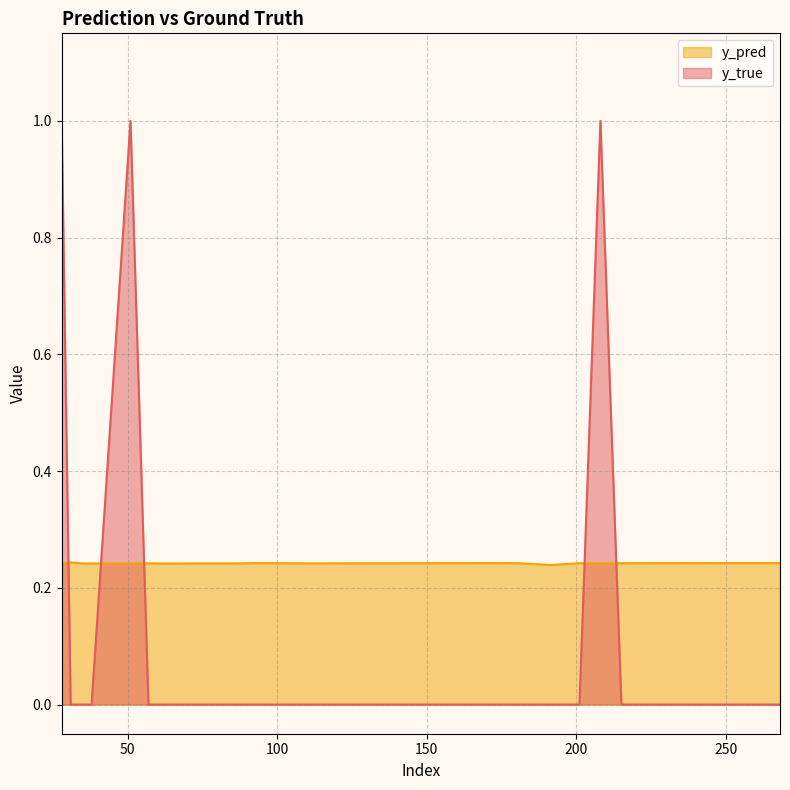

Rank the series at 57 from lowest to highest value.

y_true, y_pred